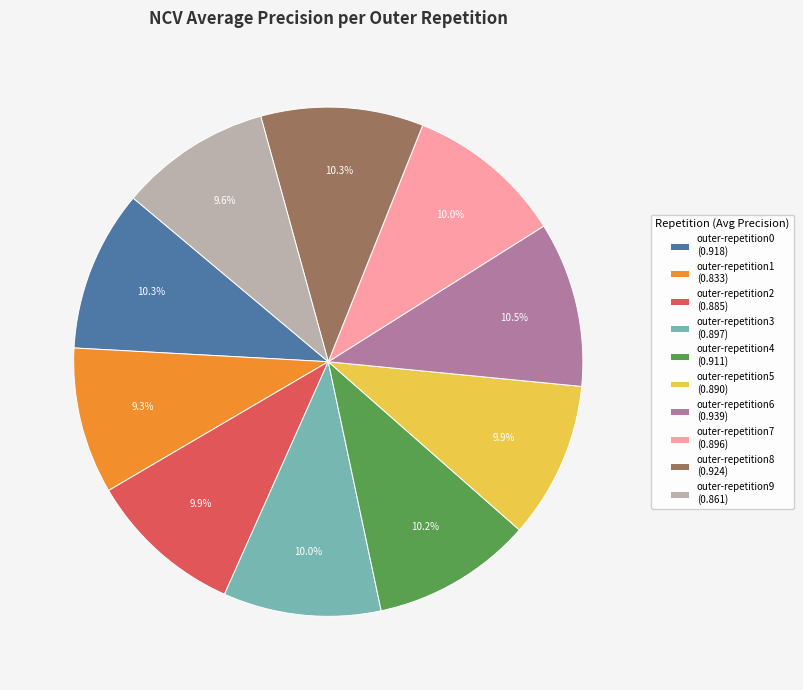

How many slices are in this pie chart?

10